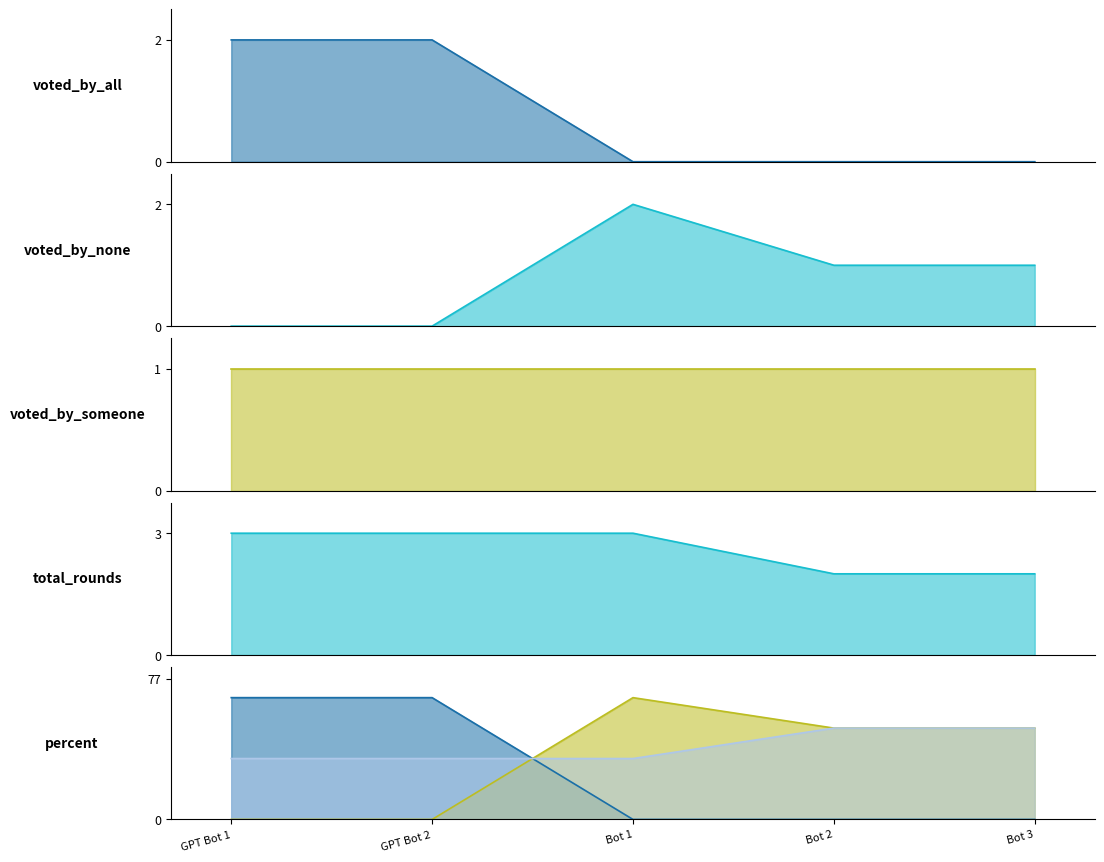

What is the label of the 1st point from the left?

GPT Bot 1